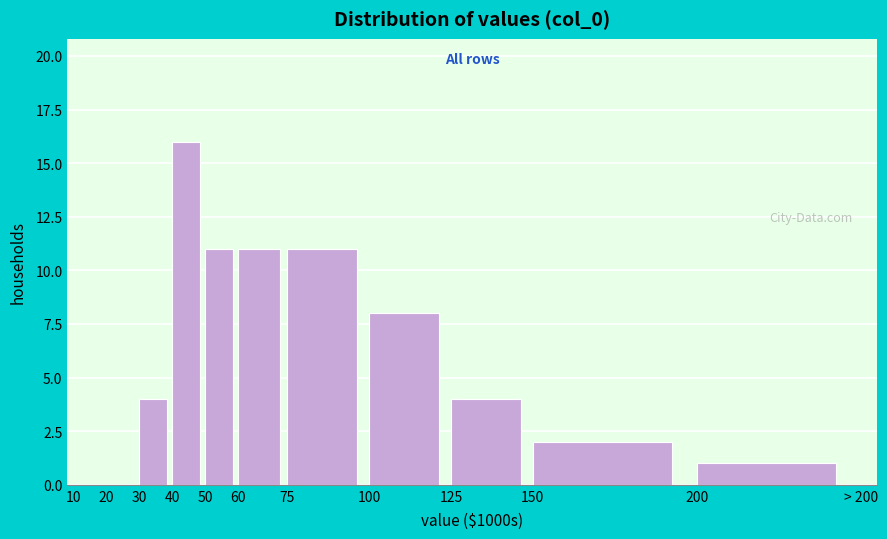

Reading left to right, transcribe all the data shown in this chart.

10=0	20=0	30=4	40=16	50=11	60=11	75=11	100=8	125=4	150=2	200=1